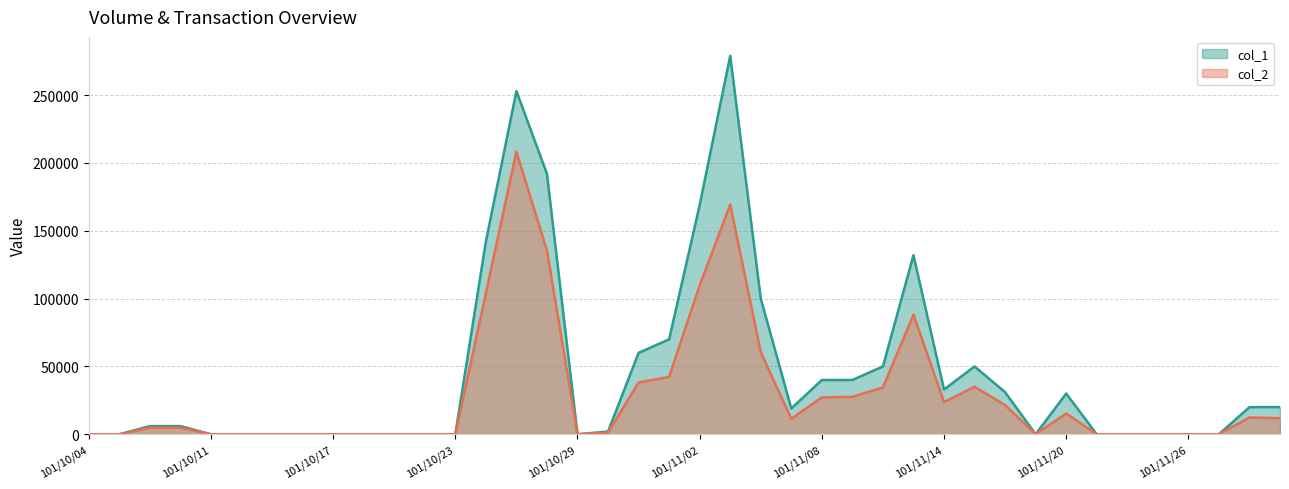

What is the maximum value for col_1?

279000